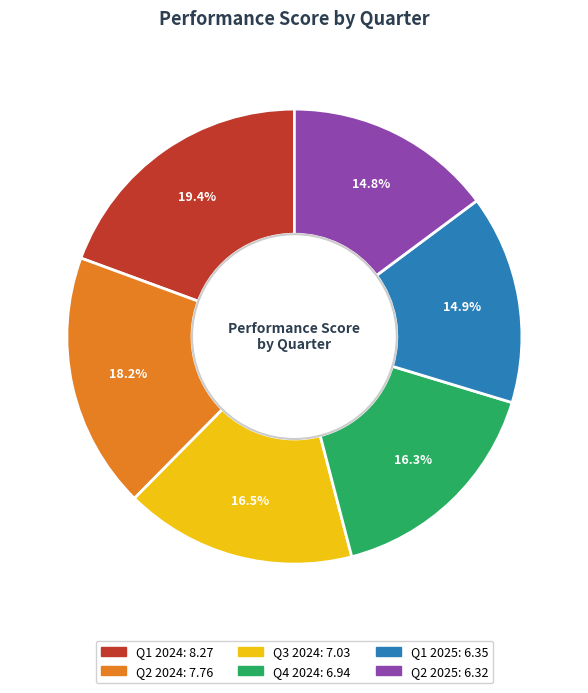

To the nearest percent, what is the combined percentage of Q2 2025 and Q3 2024?

31%